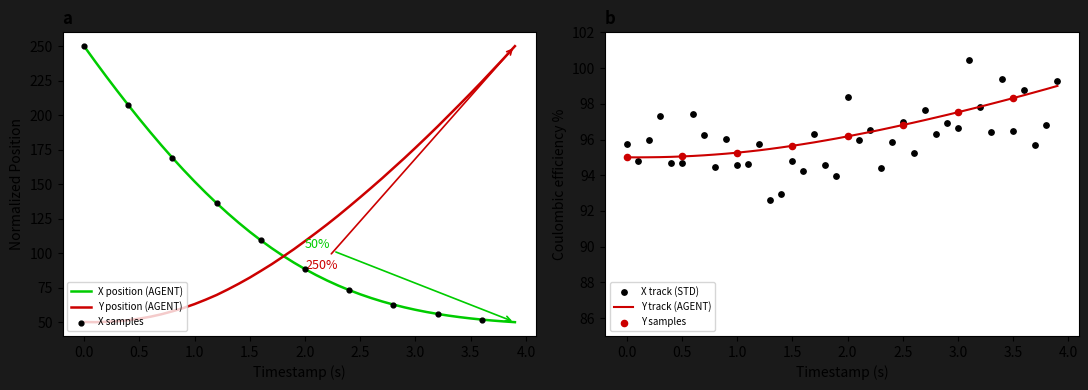

What is the highest value of the Y position (AGENT) series?

250.0